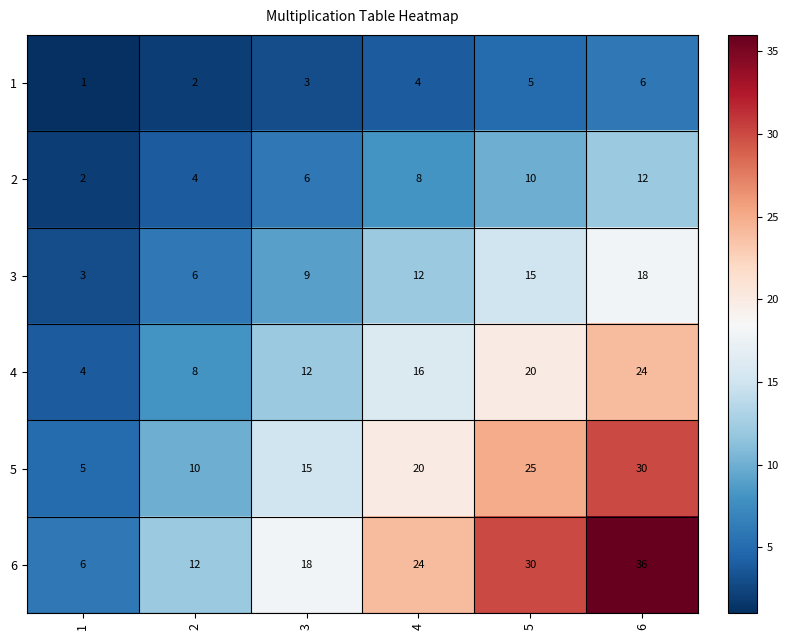

Which series has the largest range (max minus min)?

6